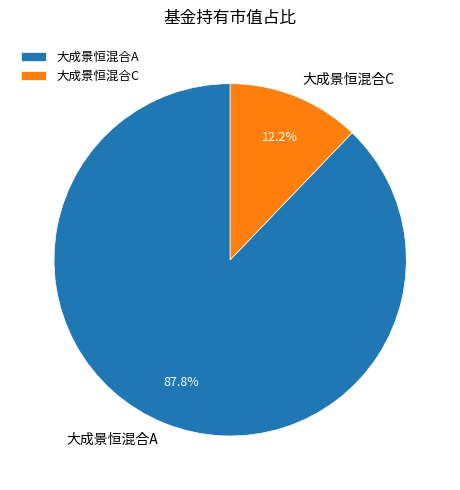

Is there a majority slice in this chart?

Yes